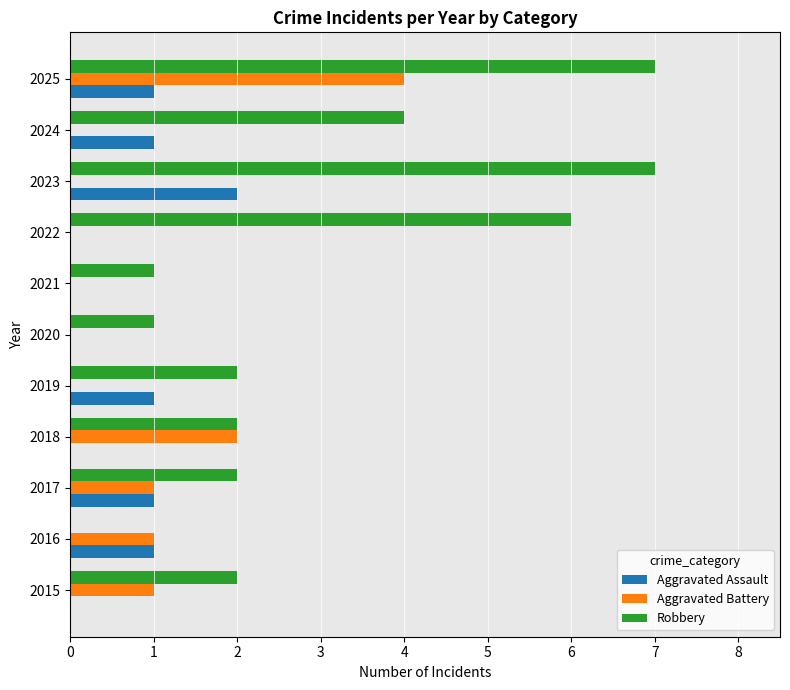

The value of Aggravated Assault at 2015 is 0. True or false?

True